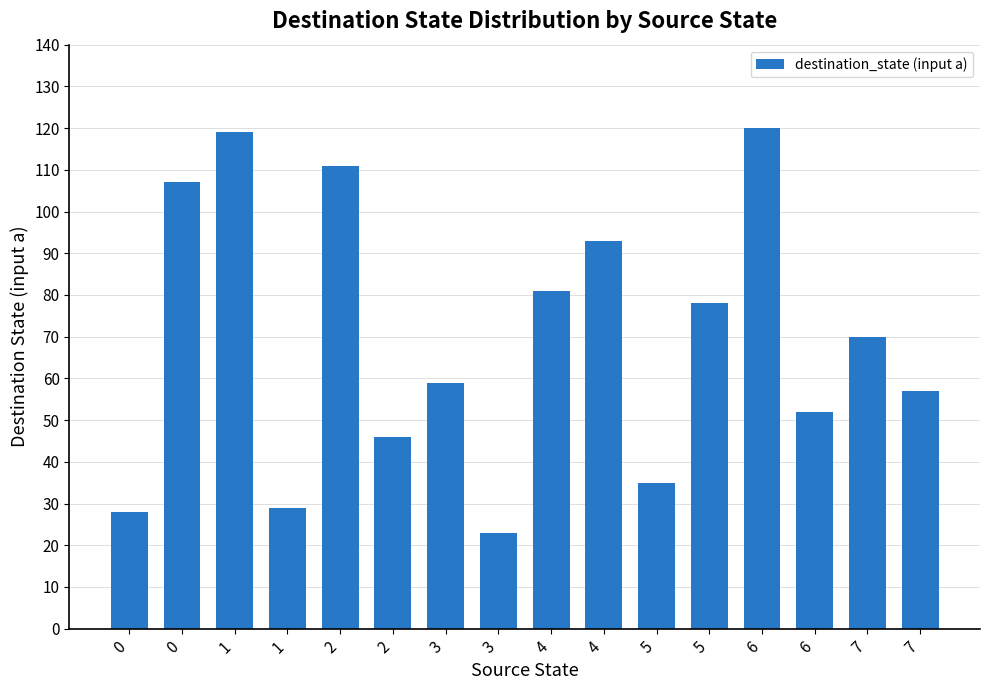

How many bars are there in total?

16